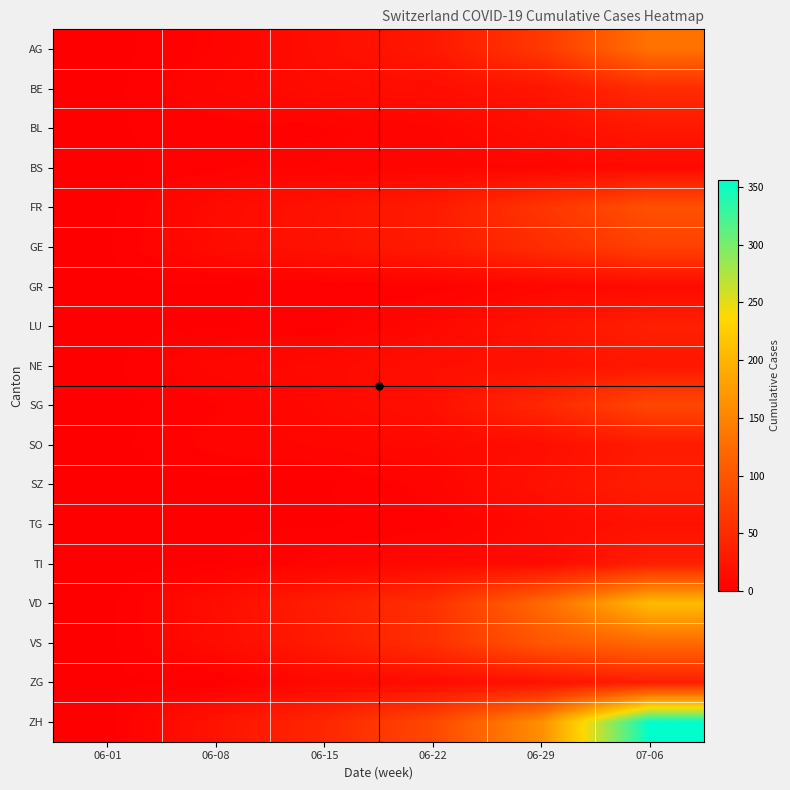

At how many categories does at least one series exceed 194?

1